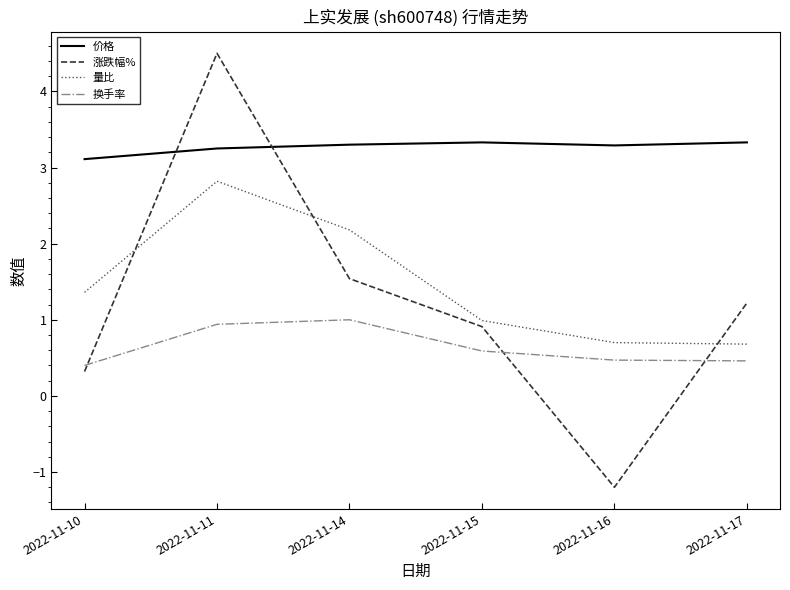

Is the value of 涨跌幅% at 2022-11-11 greater than the value of 价格 at 2022-11-16?

Yes